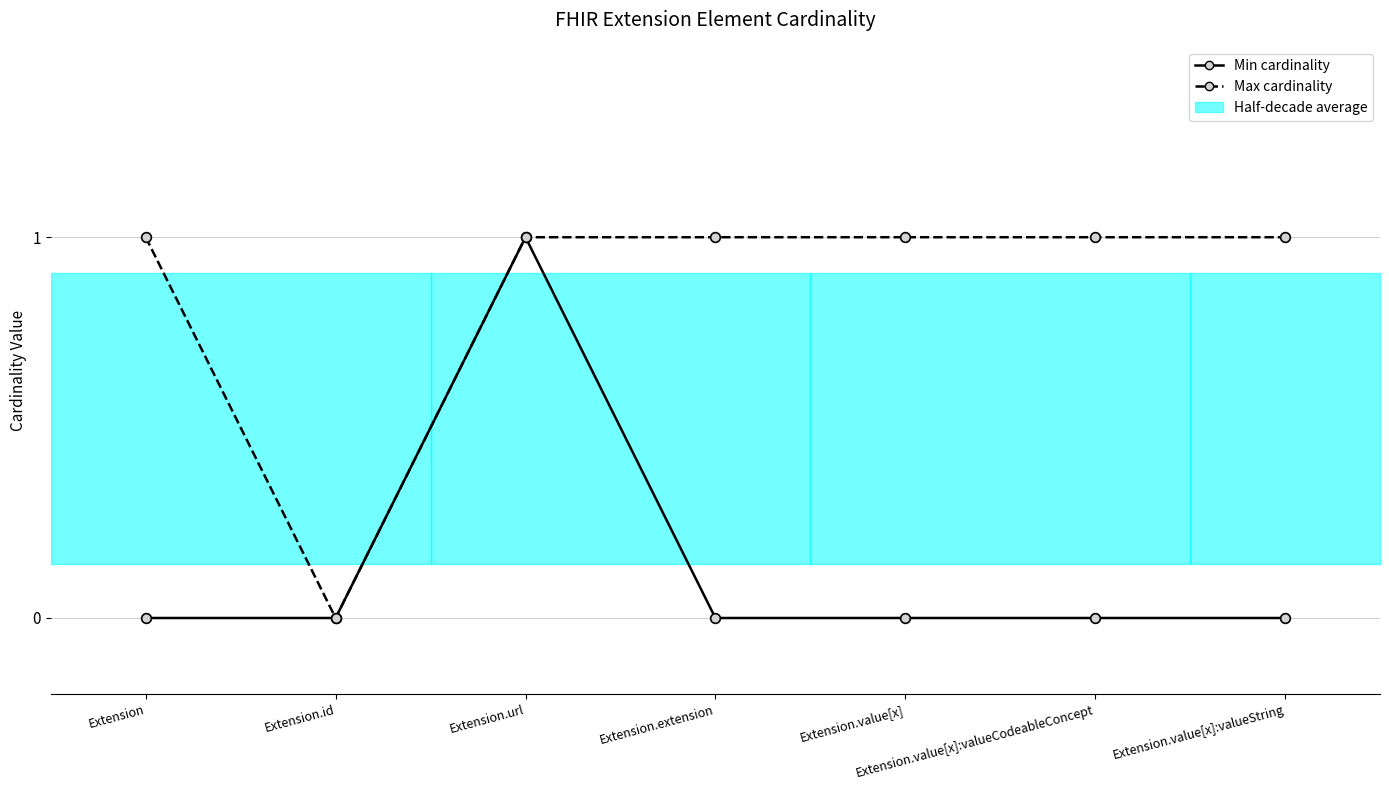

At which category is the sum across all series the highest?

Extension.url